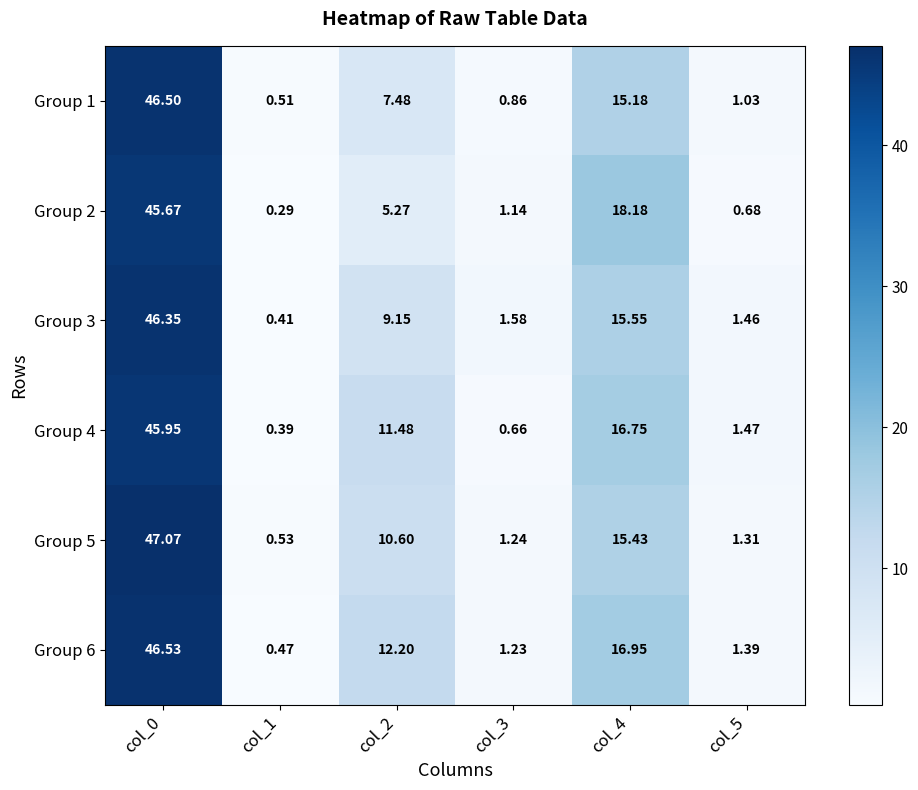

Is the value of Group 1 at col_0 greater than the value of Group 5 at col_3?

Yes